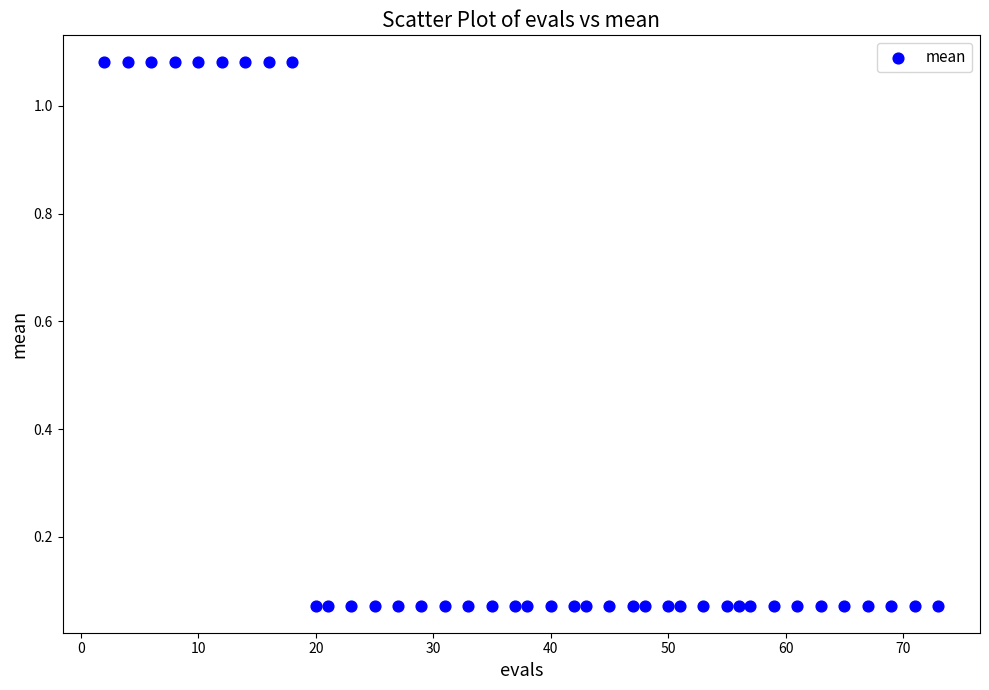

What is the range of X values (max minus min)?

71.0